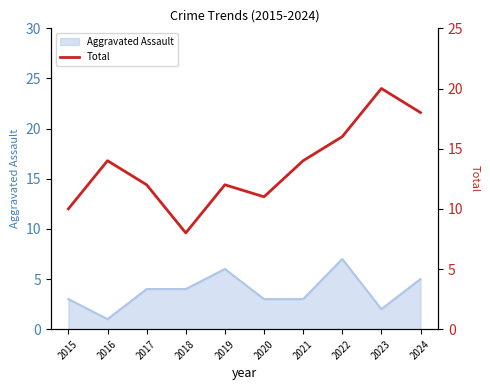

True or false: the data has more than 2 interior local peaks.

True